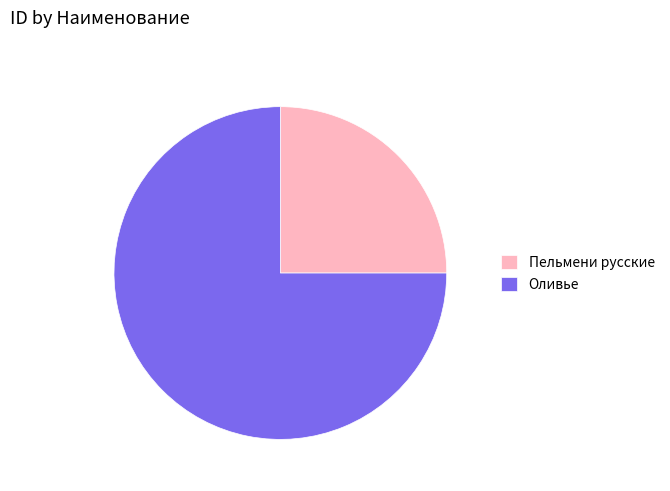

Which slice represents more than half of the pie?

Оливье